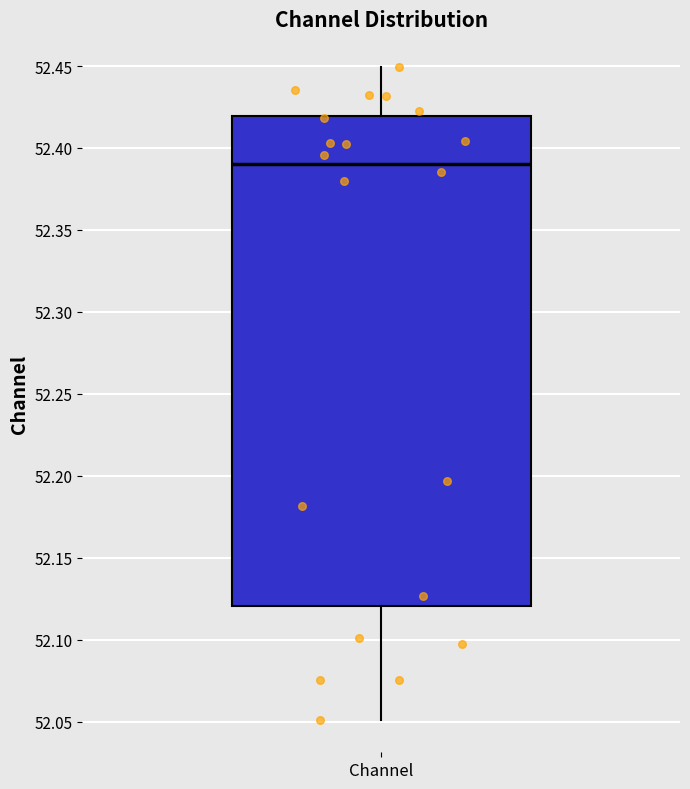

Read this box plot against the y-axis: the position of the median line, the range covered by the box, and the ends of both whiskers. The values are not printed on the chart, so give them approximately, as read against the axis.

median 52.39, box 52.12 to 52.42, whiskers 52.05 to 52.45